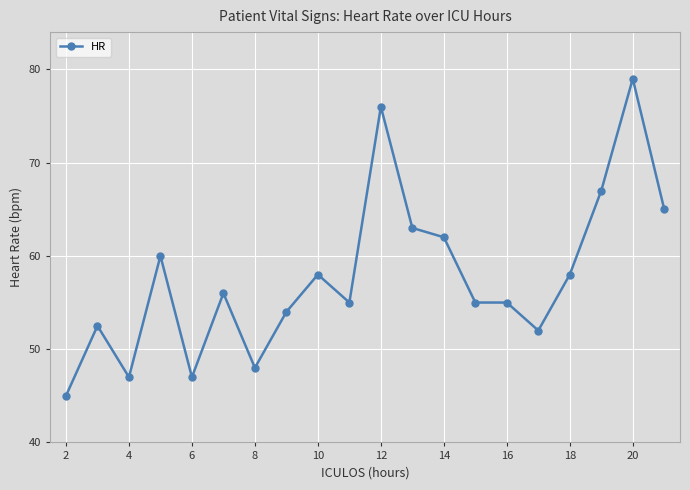

Reading right to left, list all the values displayed in this chart.

65.0	79.0	67.0	58.0	52.0	55.0	55.0	62.0	63.0	76.0	55.0	58.0	54.0	48.0	56.0	47.0	60.0	47.0	52.5	45.0